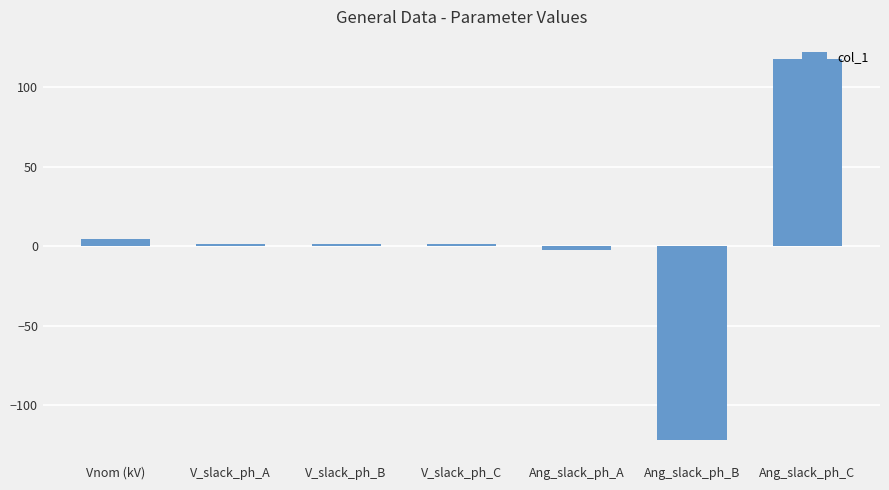

The value at Ang_slack_ph_B is -121.7. True or false?

True